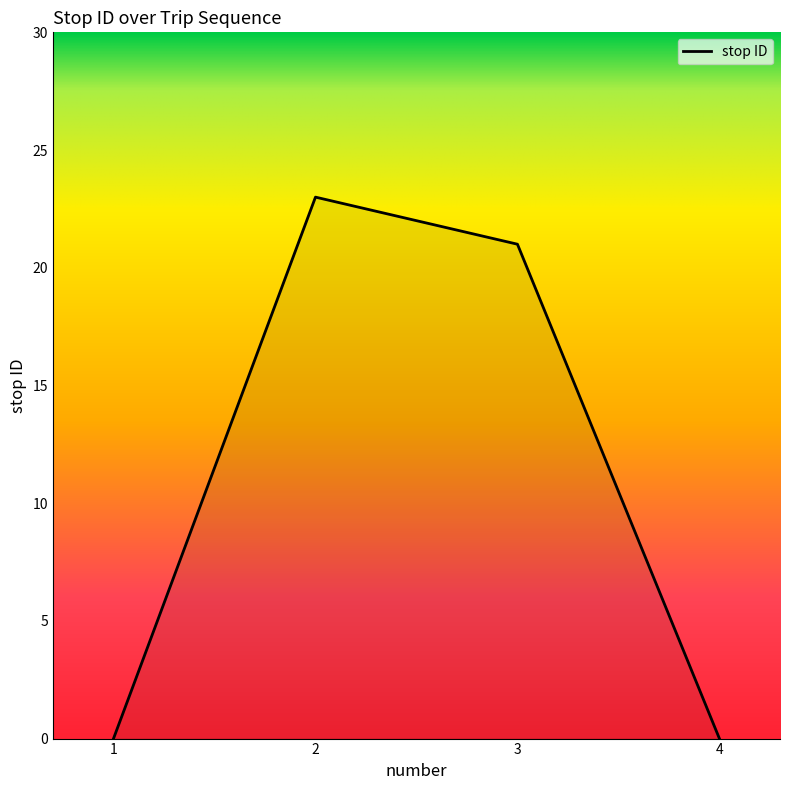

What is the approximate value at 2, to the nearest 10?

20